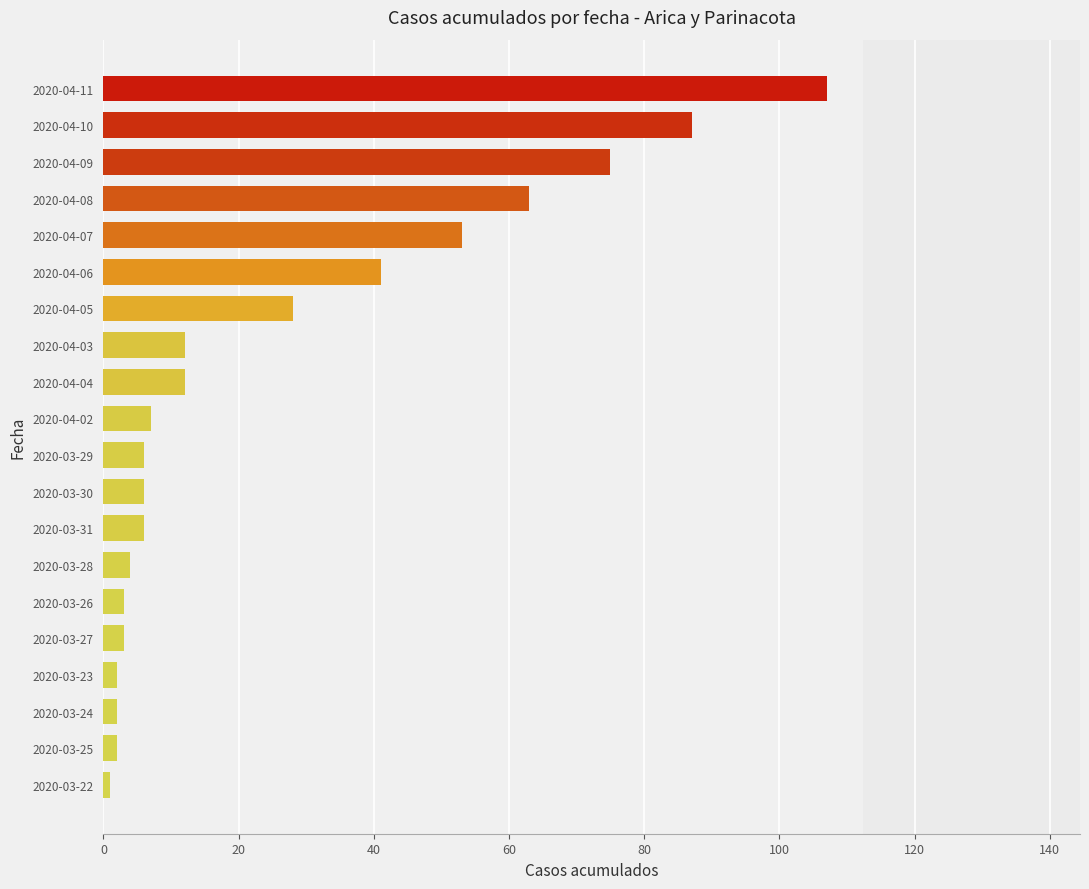

What is the sum of all values?

520